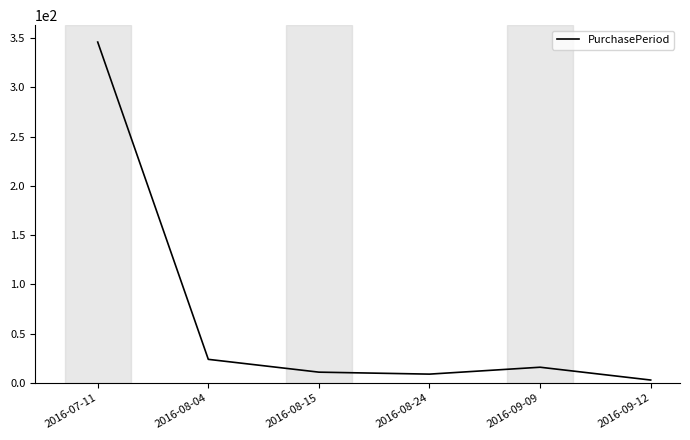

What is the sum of the values at 2016-08-24 and 2016-07-11?

355